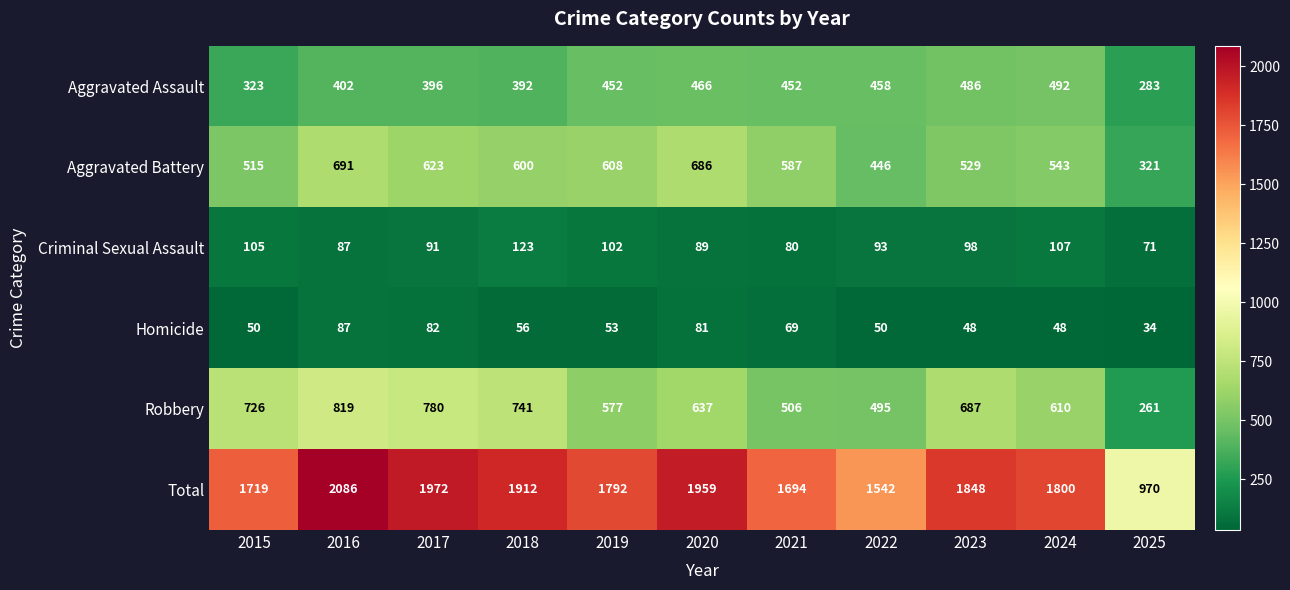

At which category is the sum across all series the highest?

2016